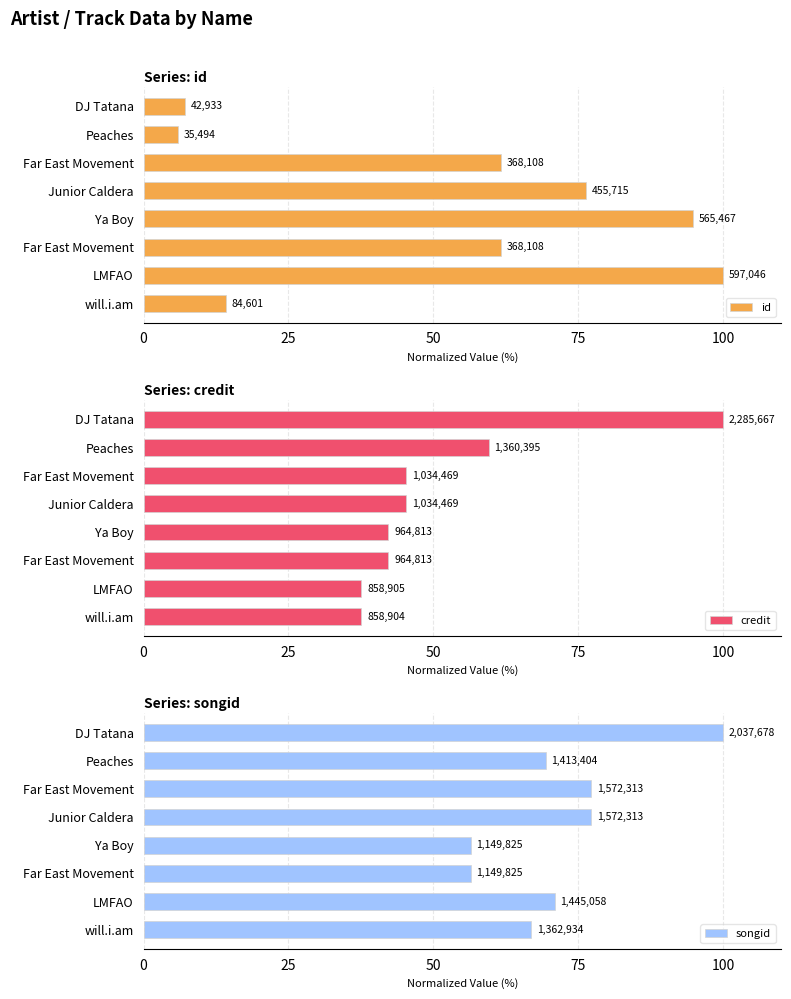

What is the total value across all series at Far East Movement?

160.3